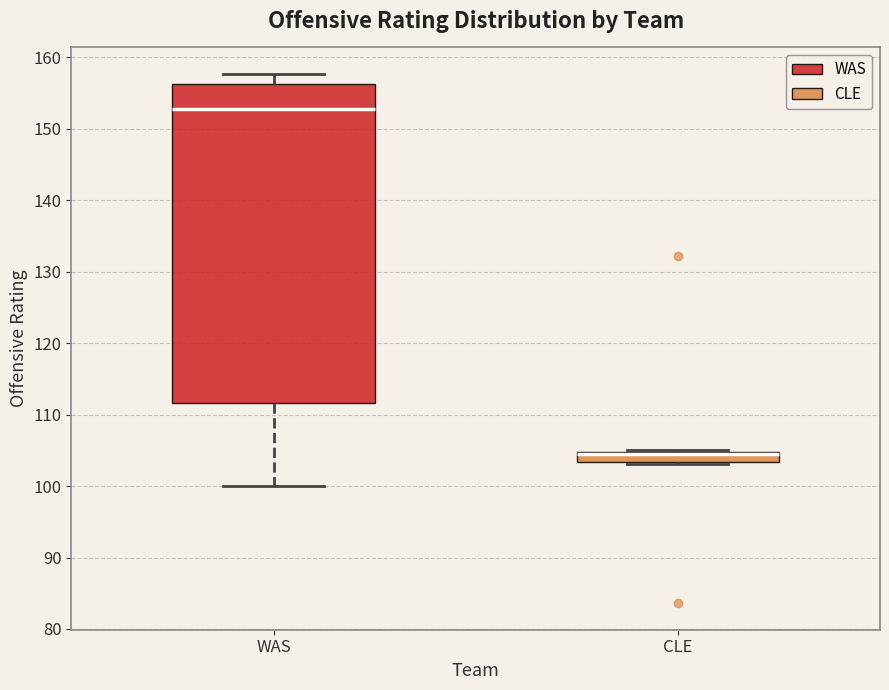

Where is the upper edge of the box for WAS on the y-axis? The values are not printed on the chart, so give them approximately, as read against the axis.

156